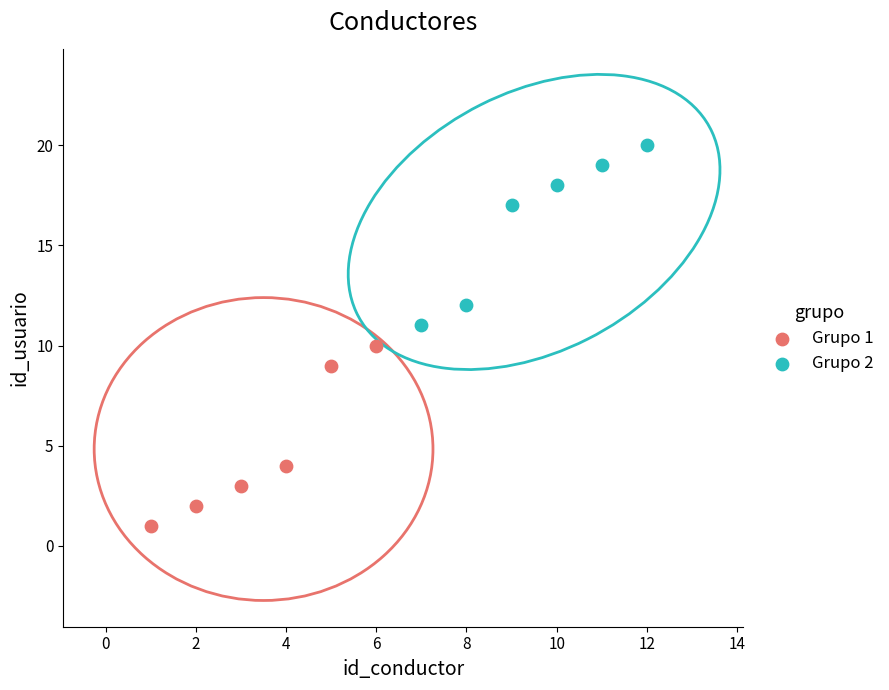

Which series reaches the maximum Y coordinate?

Grupo 2